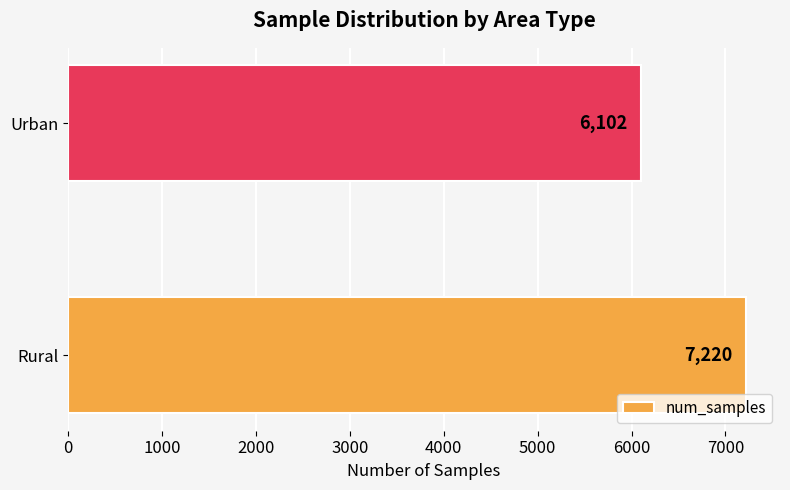

The value at Rural is 7220. True or false?

True